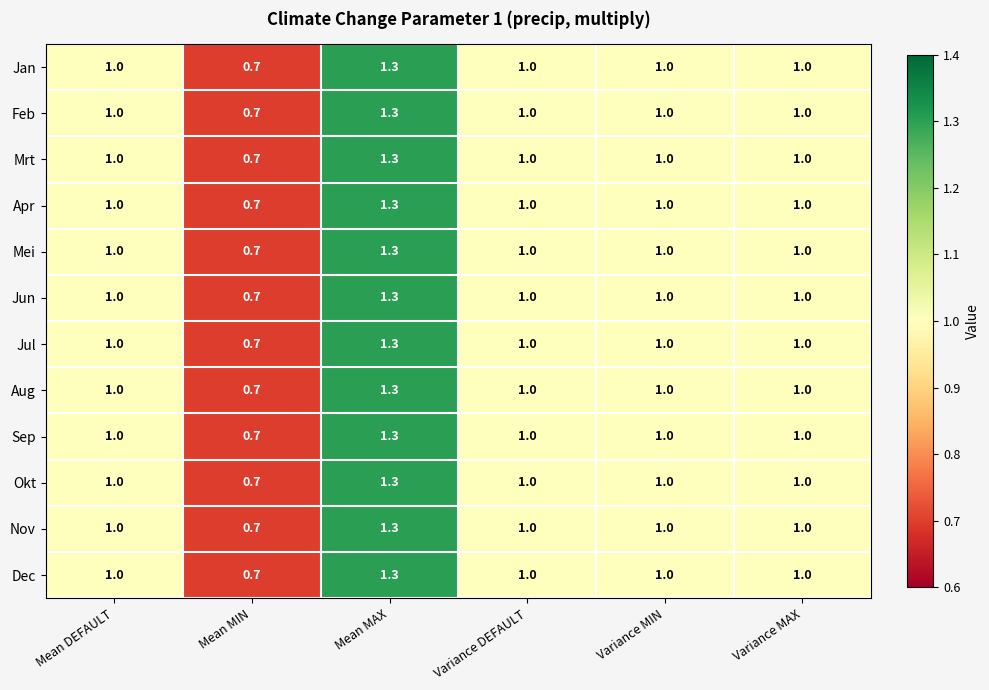

What is the average value of the Sep series?

1.0